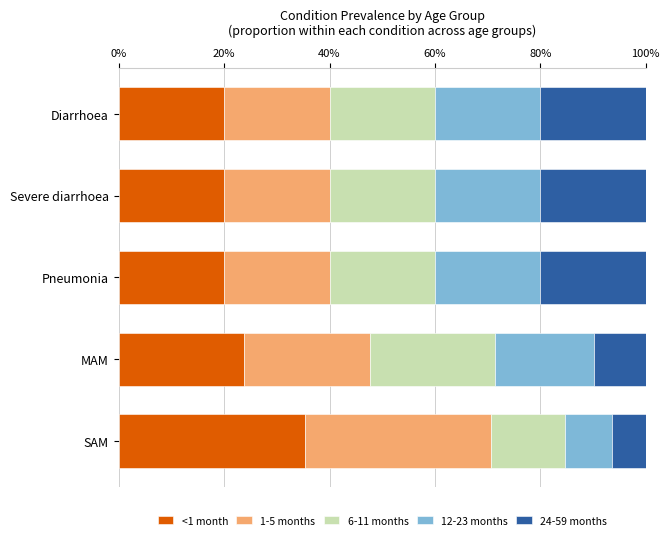

What are all the series names shown in the legend?

<1 month, 1-5 months, 6-11 months, 12-23 months, 24-59 months